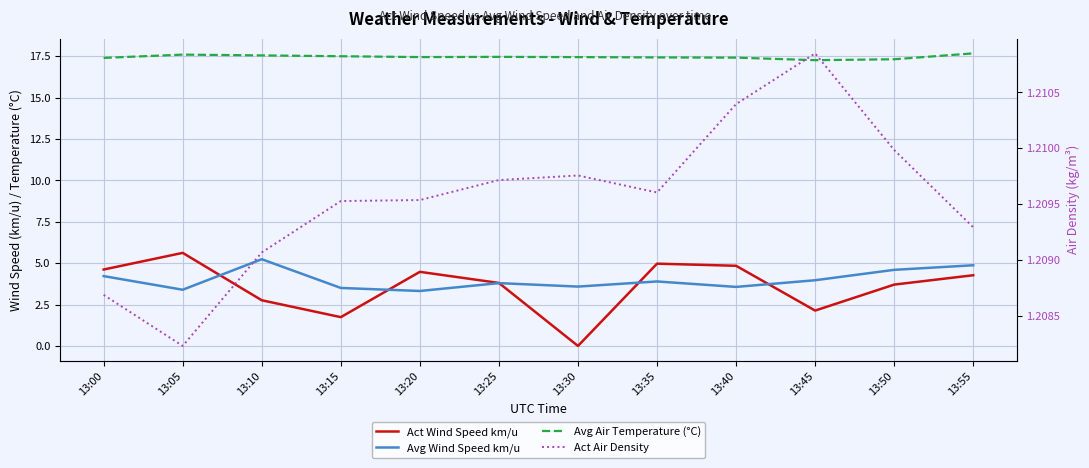

At which category is the sum across all series the highest?

13:55